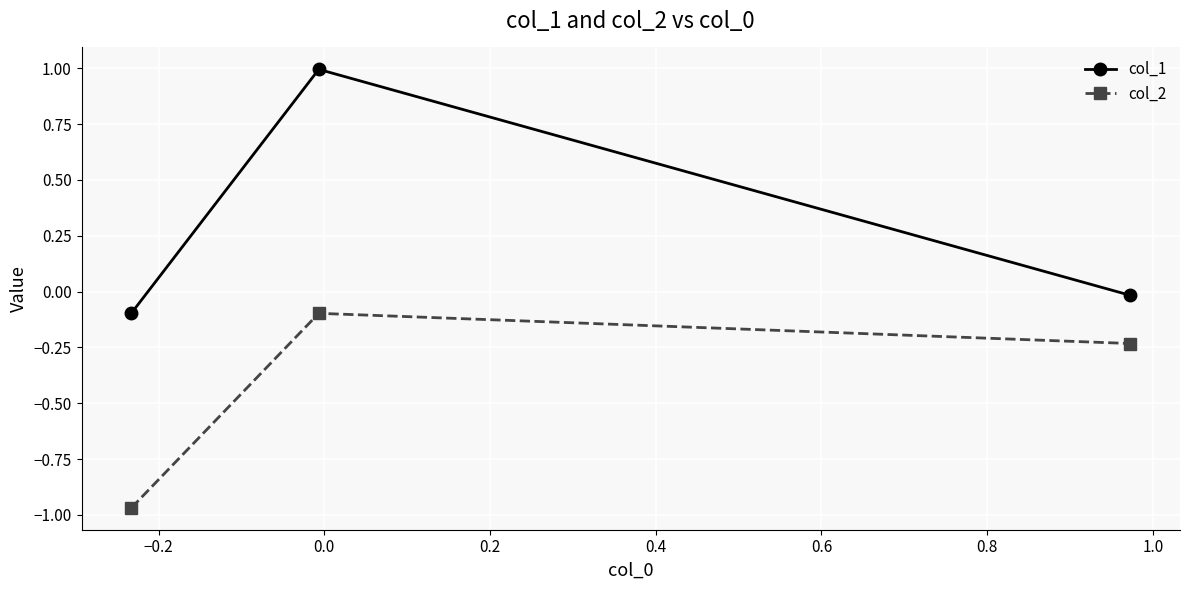

What is the greatest value displayed?

1.0